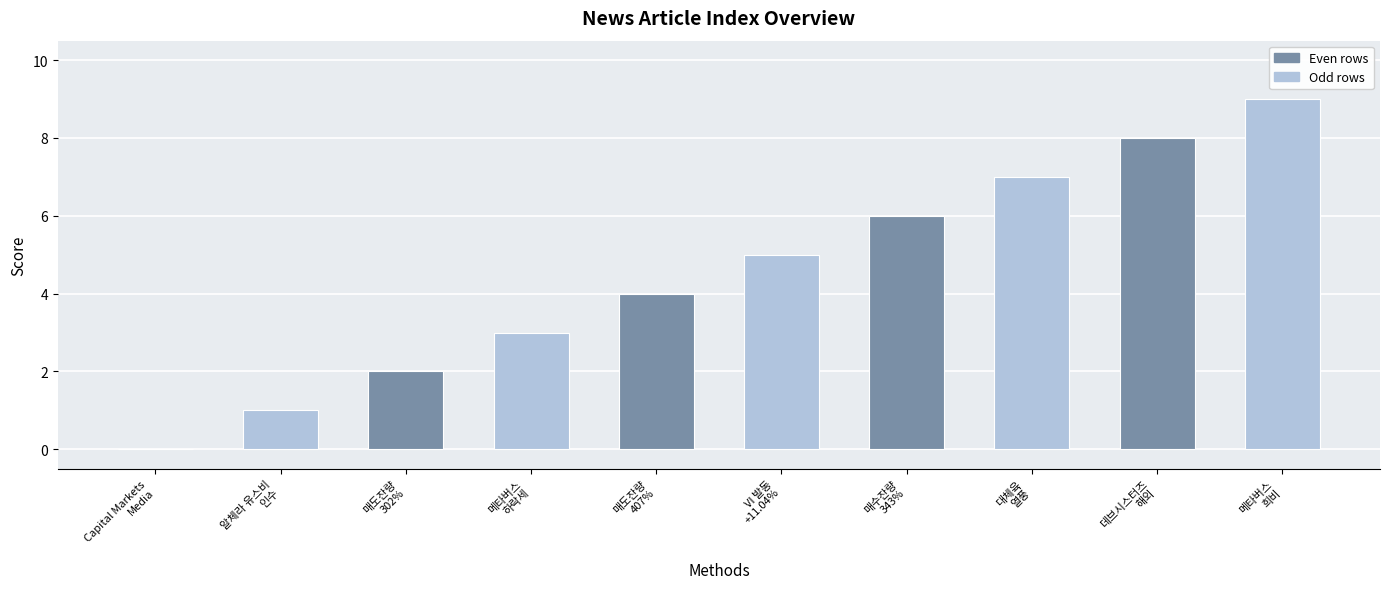

Reading right to left, extract all data points from this chart.

9	8	7	6	5	4	3	2	1	0